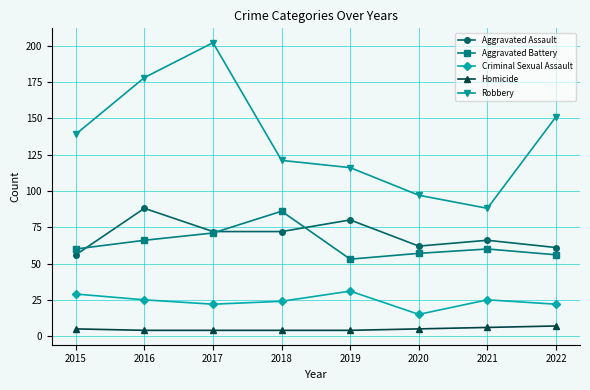

True or false: Homicide and Aggravated Assault cross at least once.

False